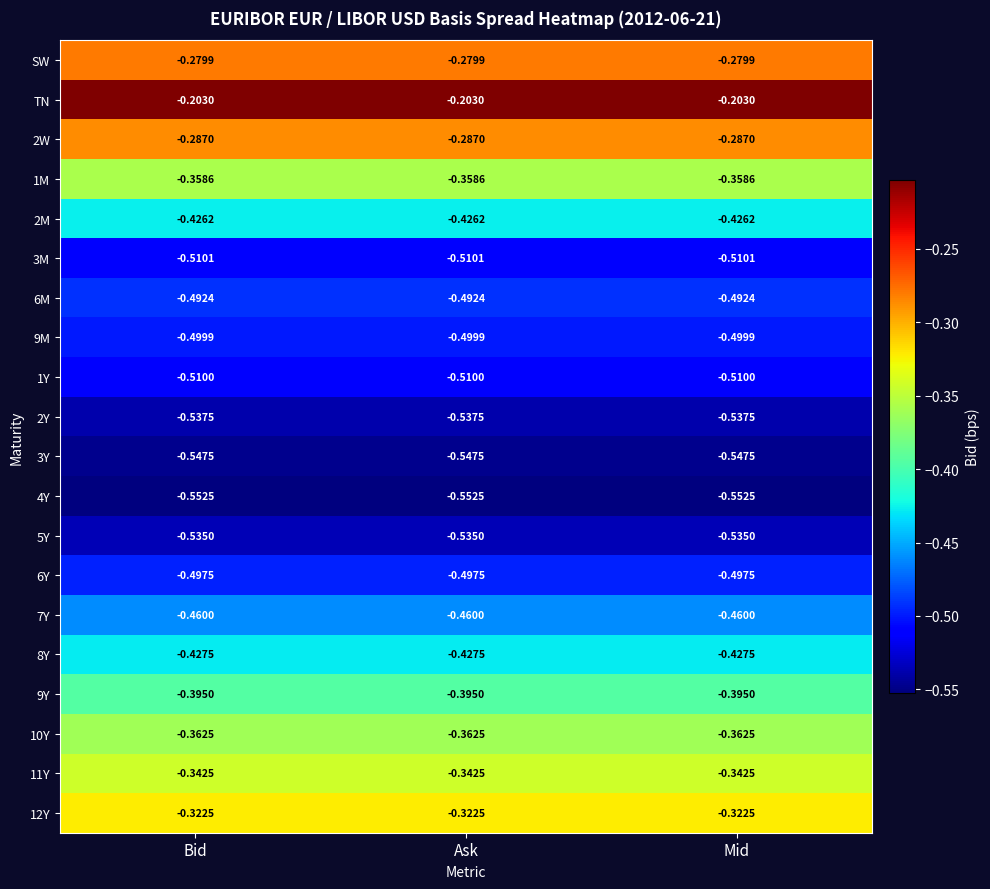

Is the value of 10Y at Bid greater than the value of 12Y at Bid?

No